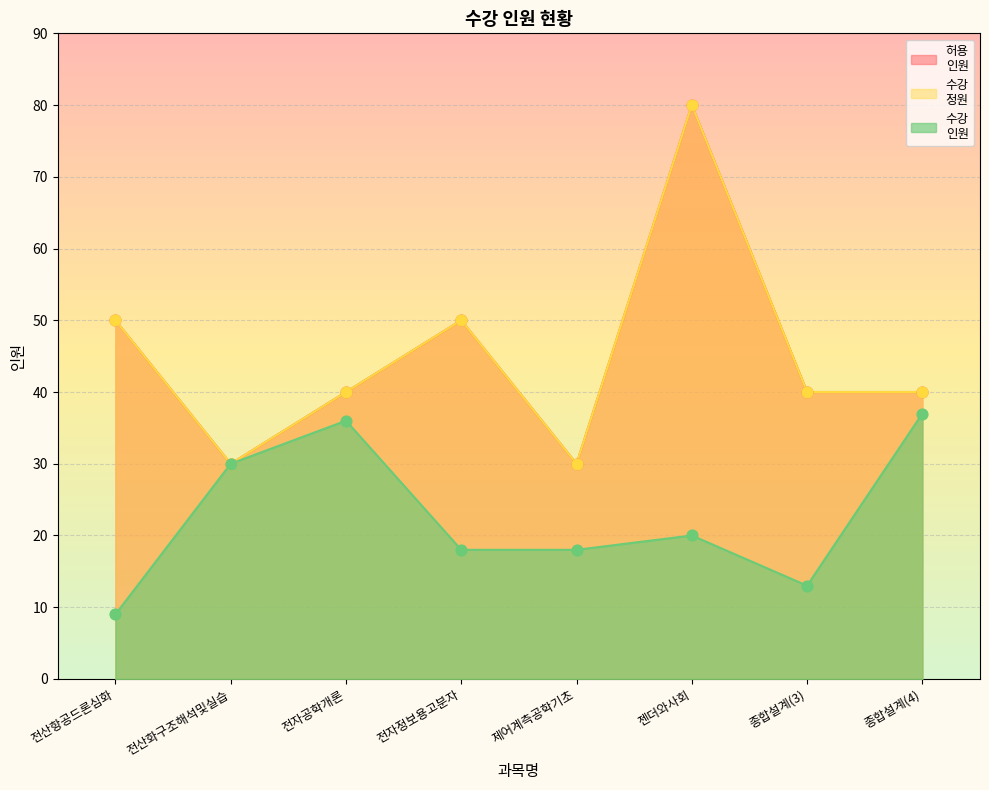

Which series has the largest total across all categories?

허용
인원